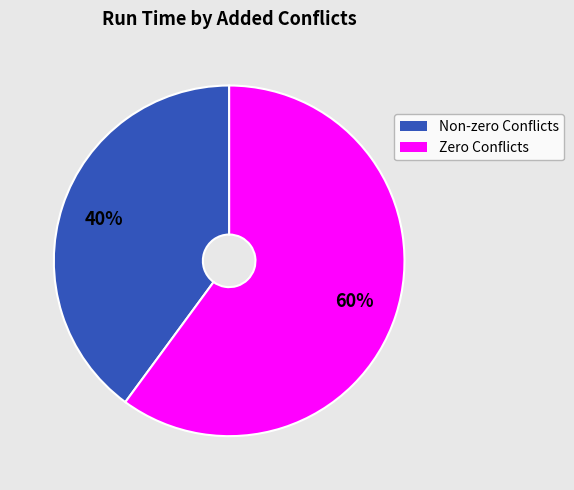

Is there a majority slice in this chart?

Yes